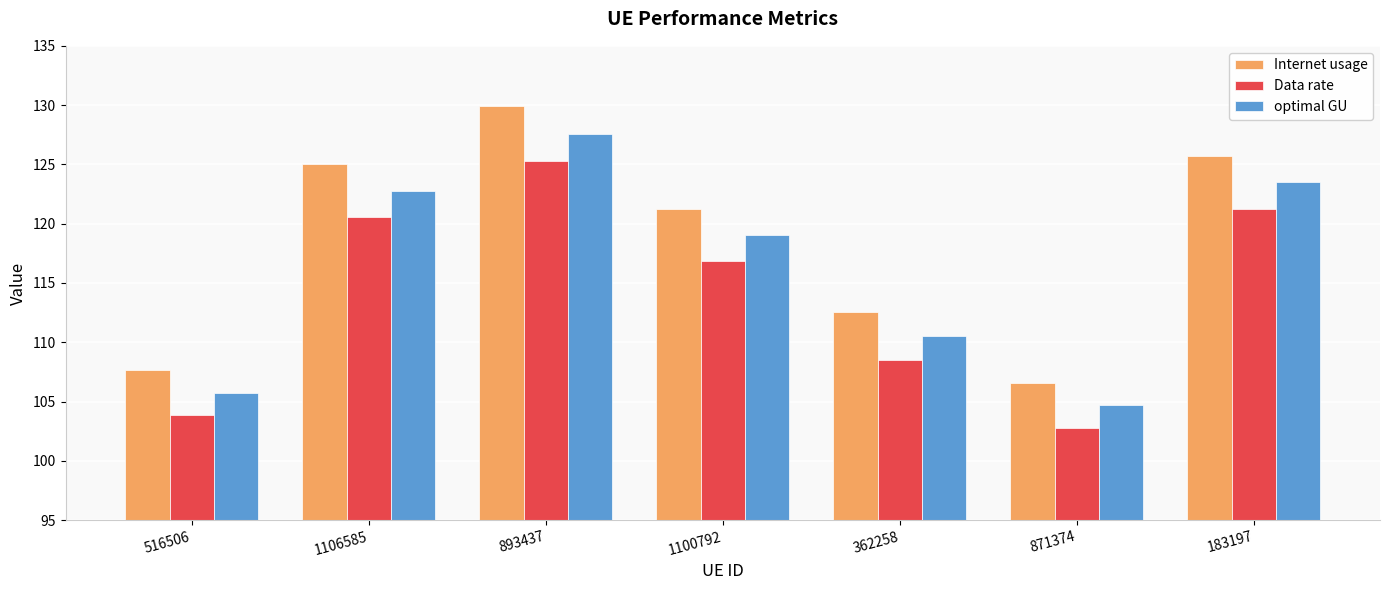

Is it true that Internet usage equals 125.7 at 183197?

True